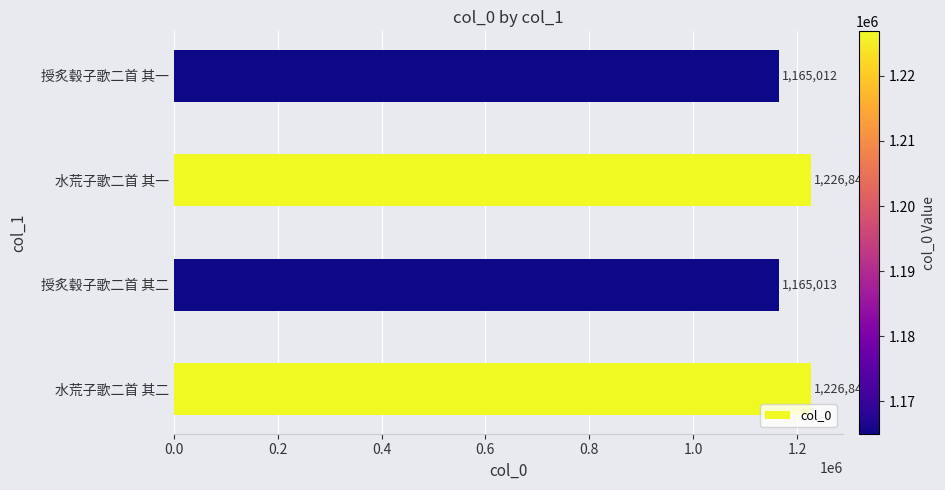

What is the maximum value shown in the chart?

1226849